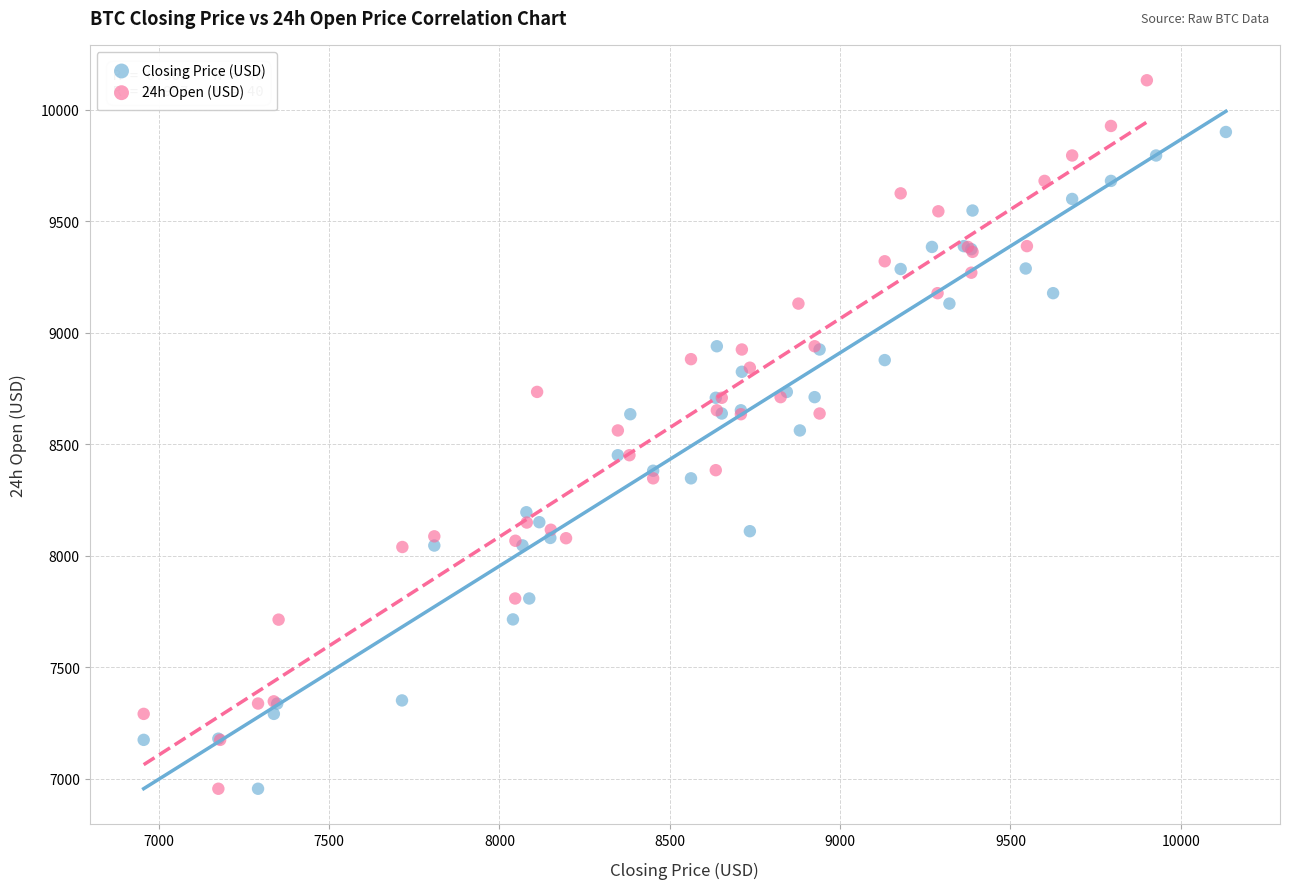

Which series reaches the maximum Y coordinate?

24h Open (USD)